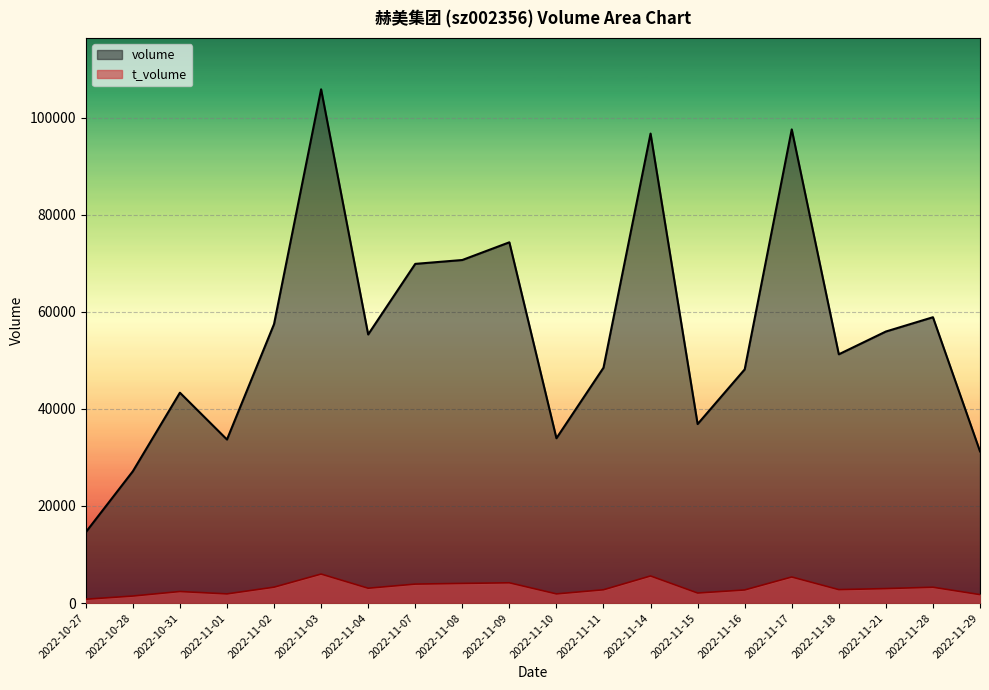

Between 2022-11-10 and 2022-11-17, which is larger?

2022-11-17